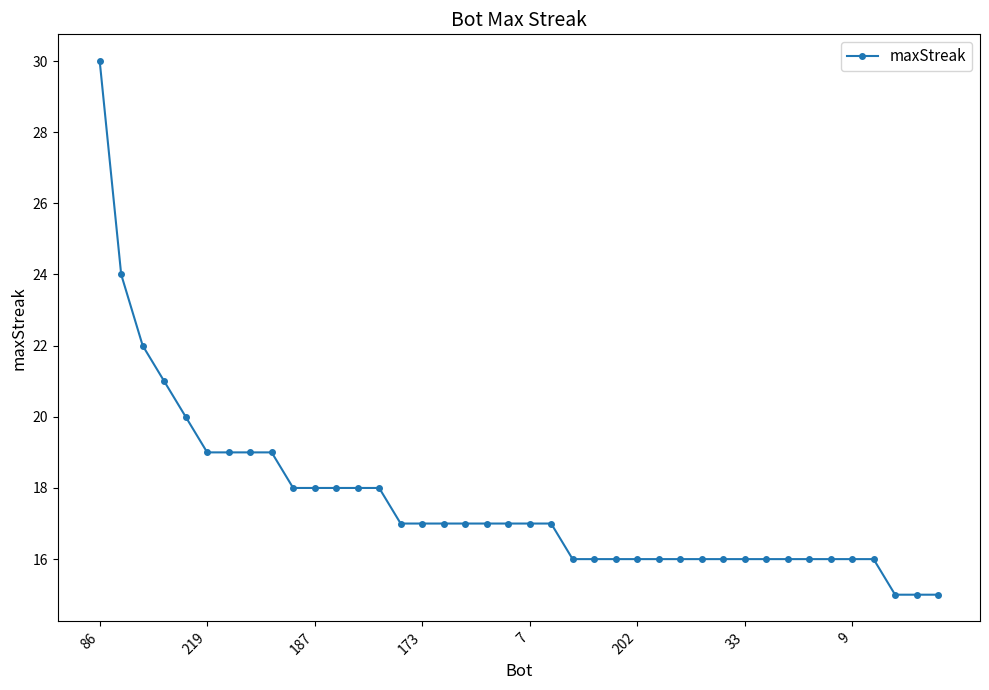

Reading left to right, extract all data points from this chart.

30	24	22	21	20	19	19	19	19	18	18	18	18	18	17	17	17	17	17	17	17	17	16	16	16	16	16	16	16	16	16	16	16	16	16	16	16	15	15	15